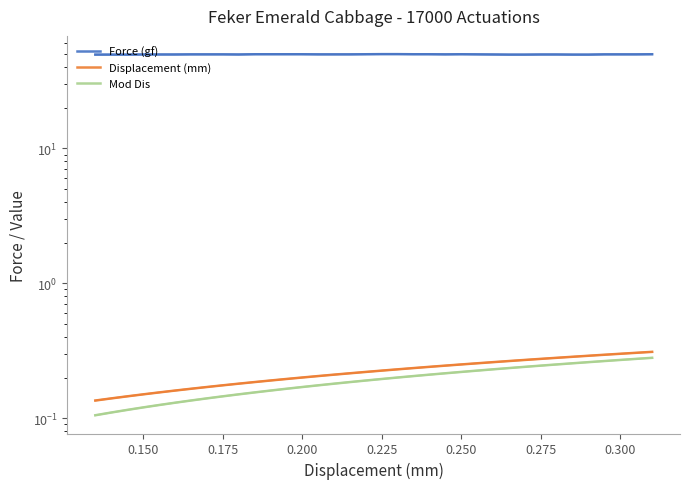

Count the number of data series in this chart.

3